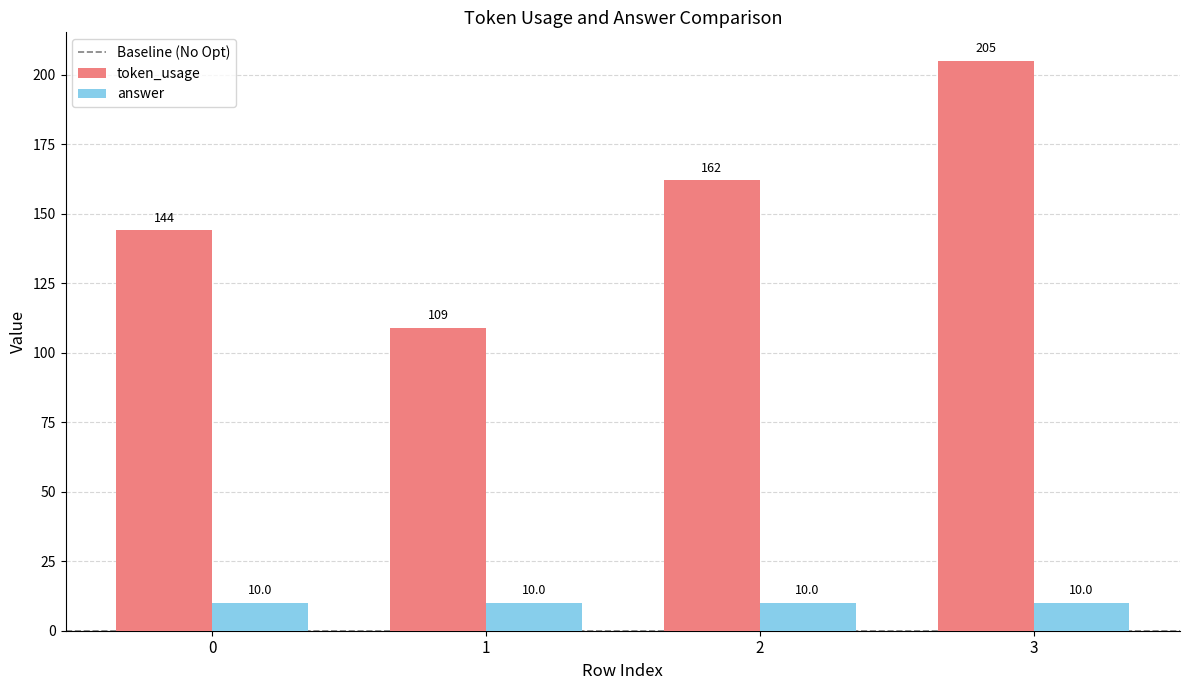

Are the bars horizontal?

No